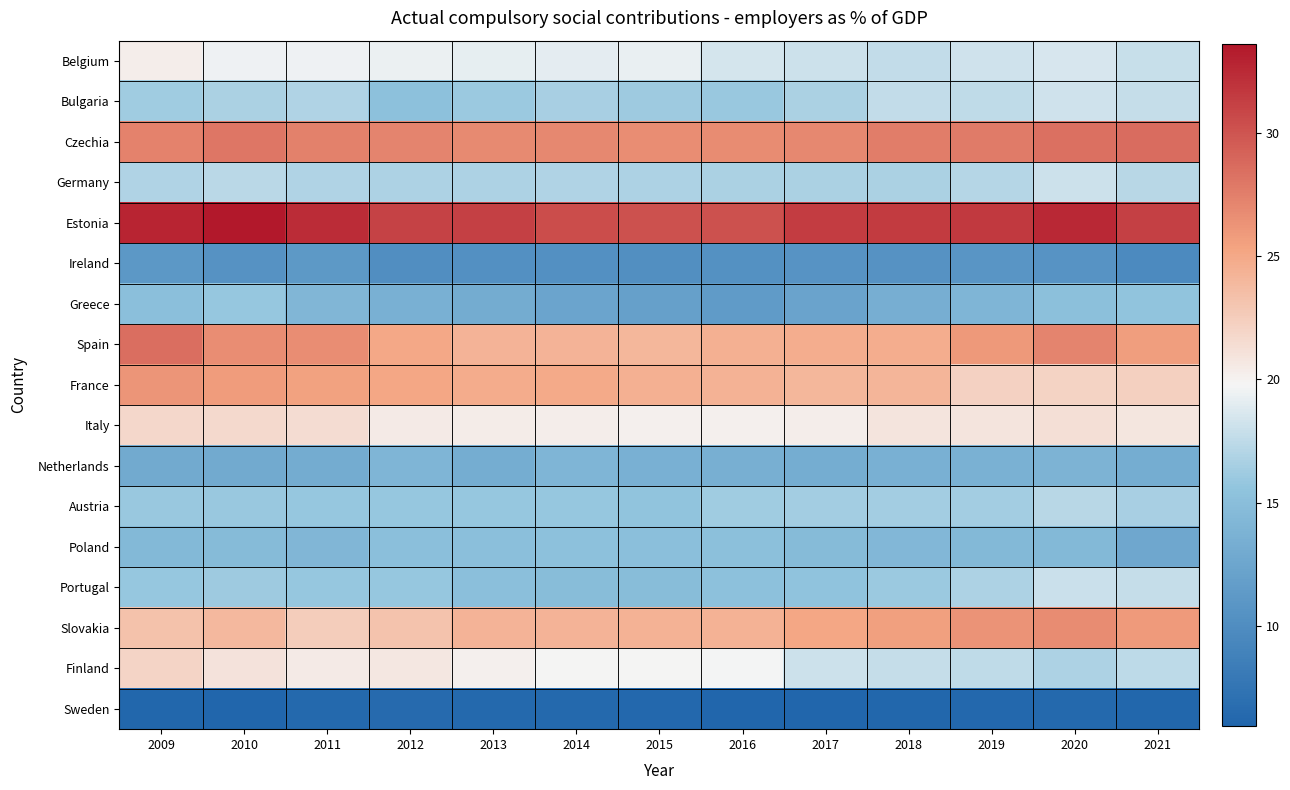

How many data points does each series have?

13